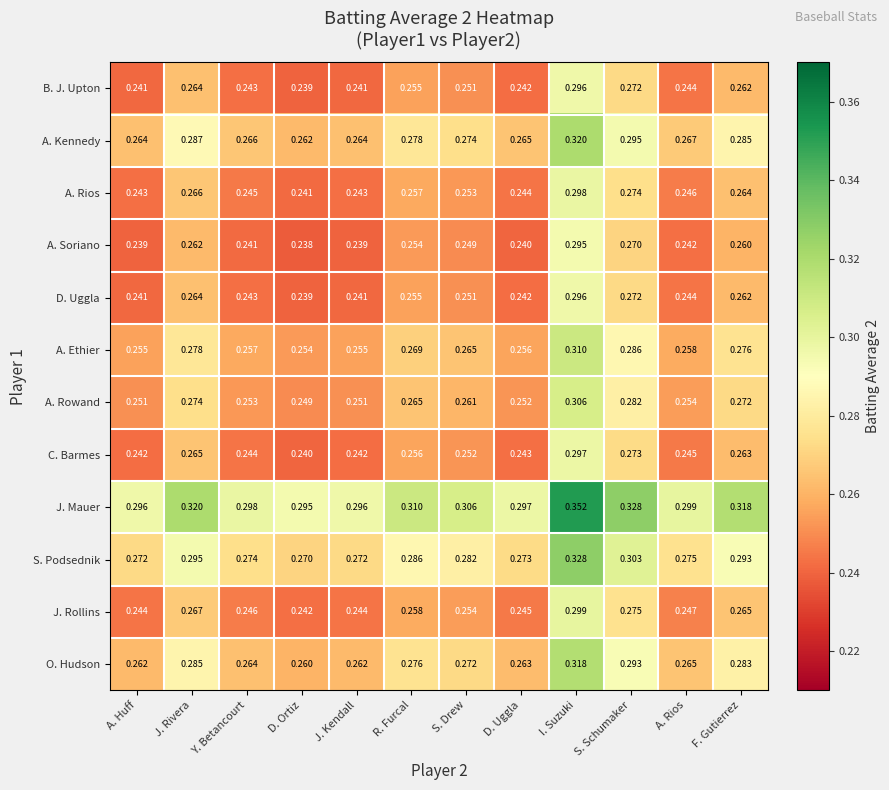

Which series has the largest total across all categories?

J. Mauer